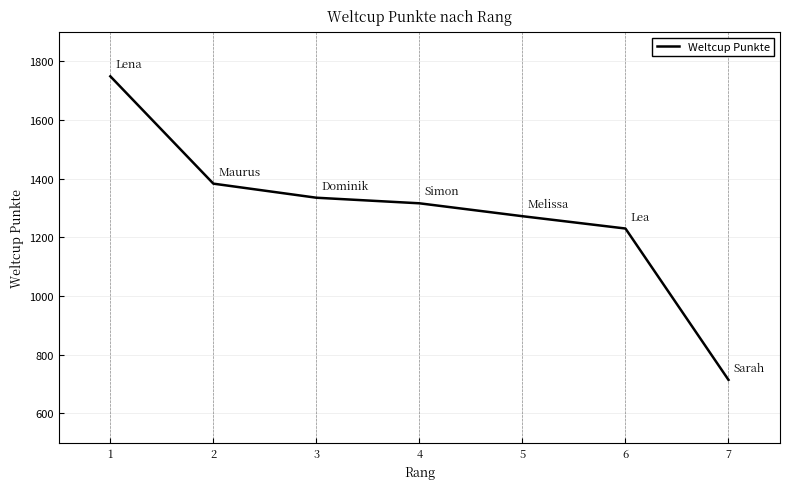

What is the smallest value displayed?

714